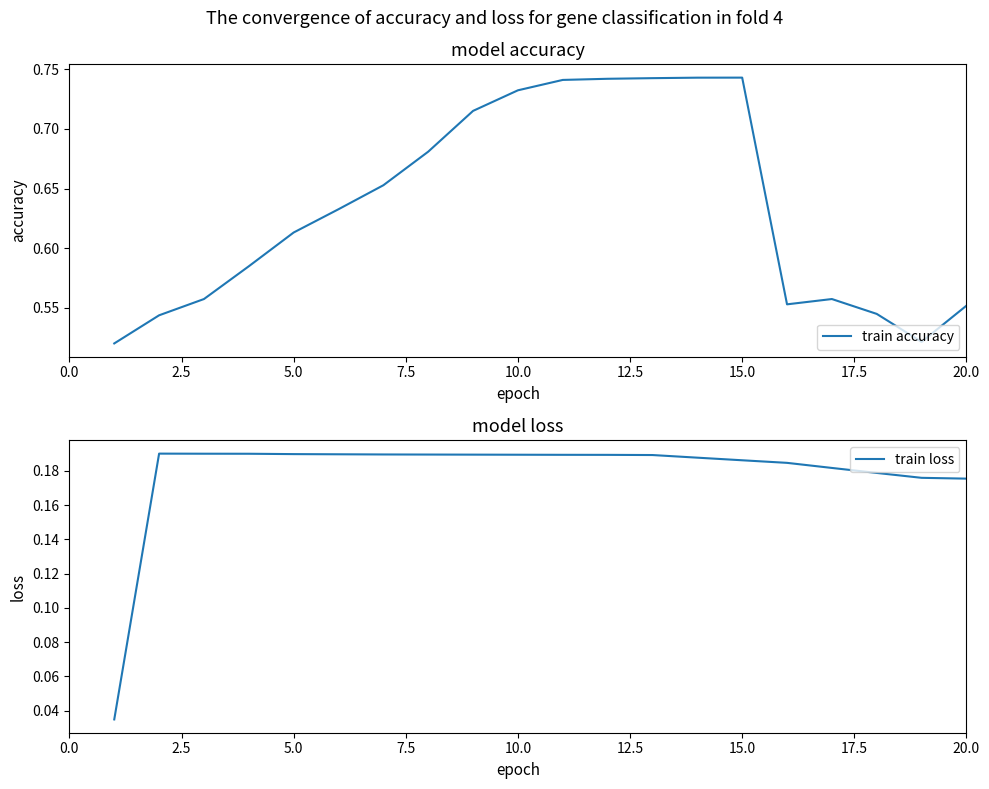

True or false: train loss has a value of 0.3 at 15.0.

False